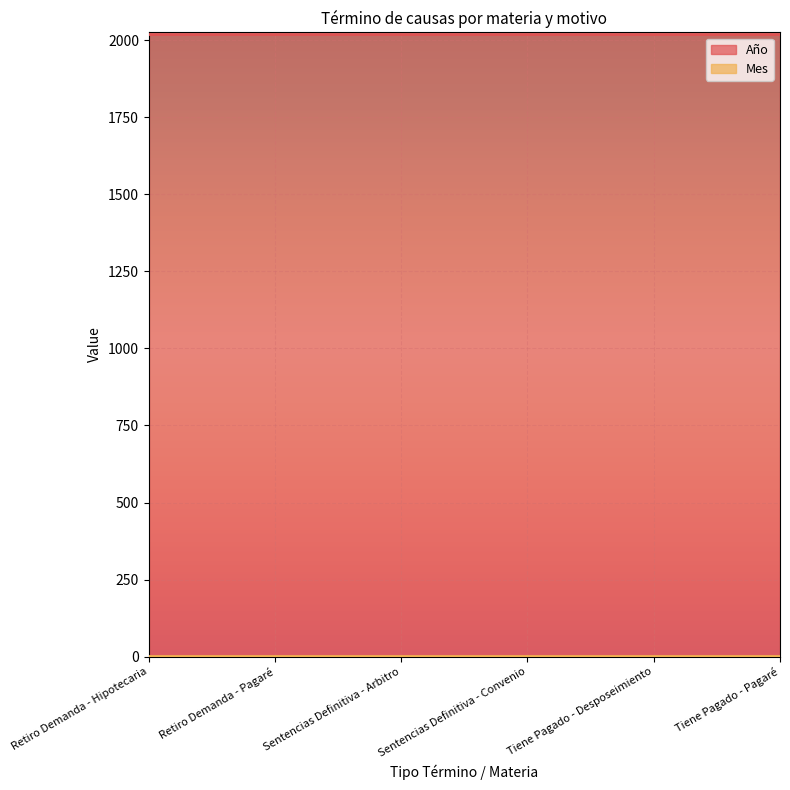

Which series has the largest total across all categories?

Año